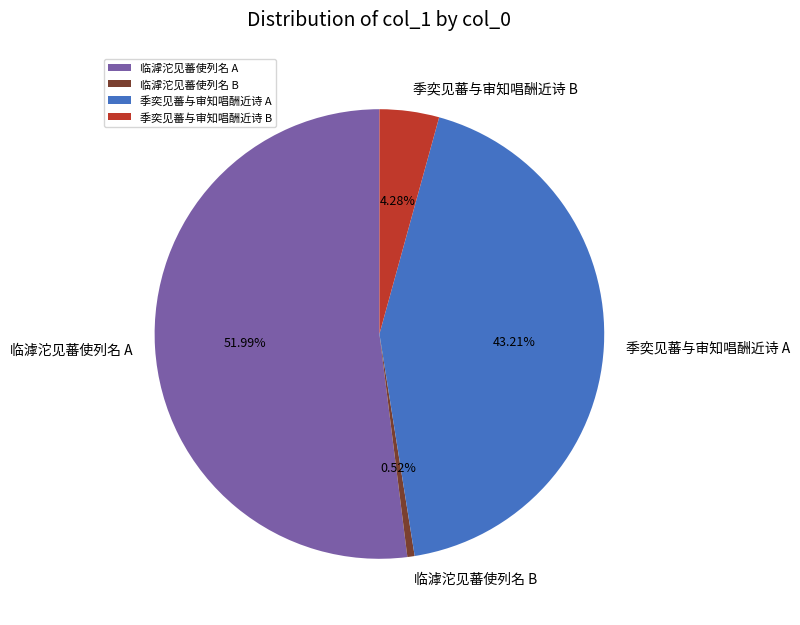

Approximately how many times larger is the value at 季奕见蕃与审知唱酬近诗 A compared to 临滹沱见蕃使列名 B?

82.6